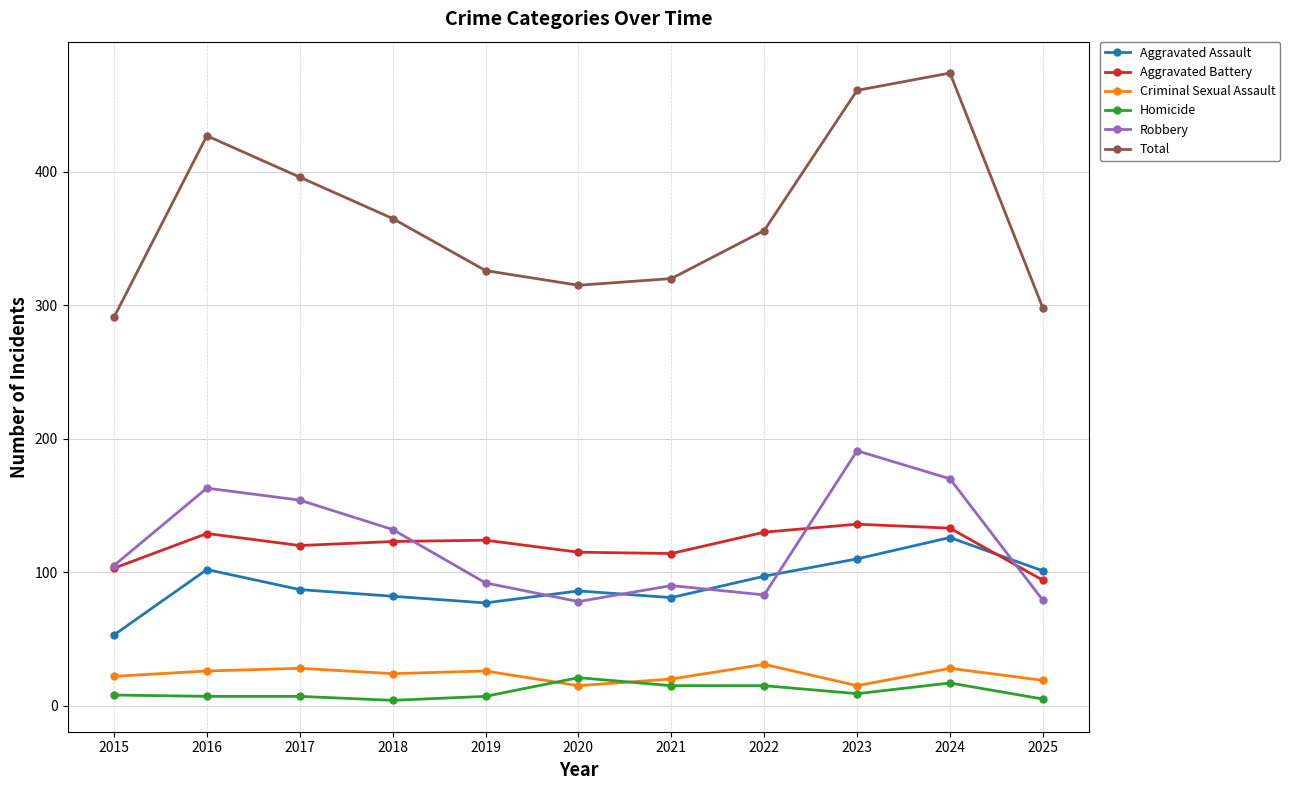

Count the number of data series in this chart.

6